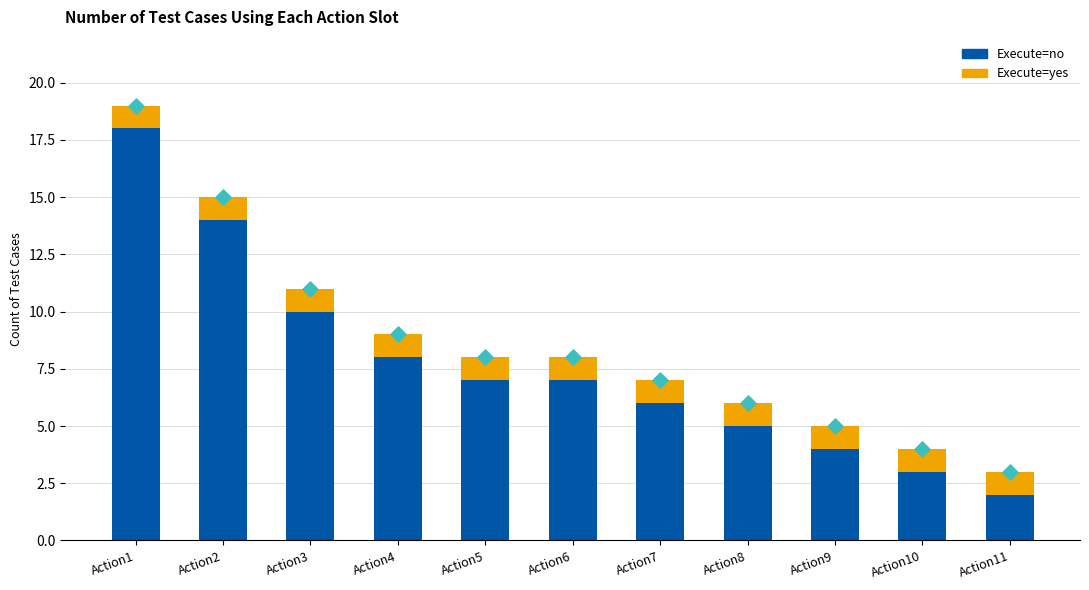

Which series has the largest total across all categories?

Execute=no